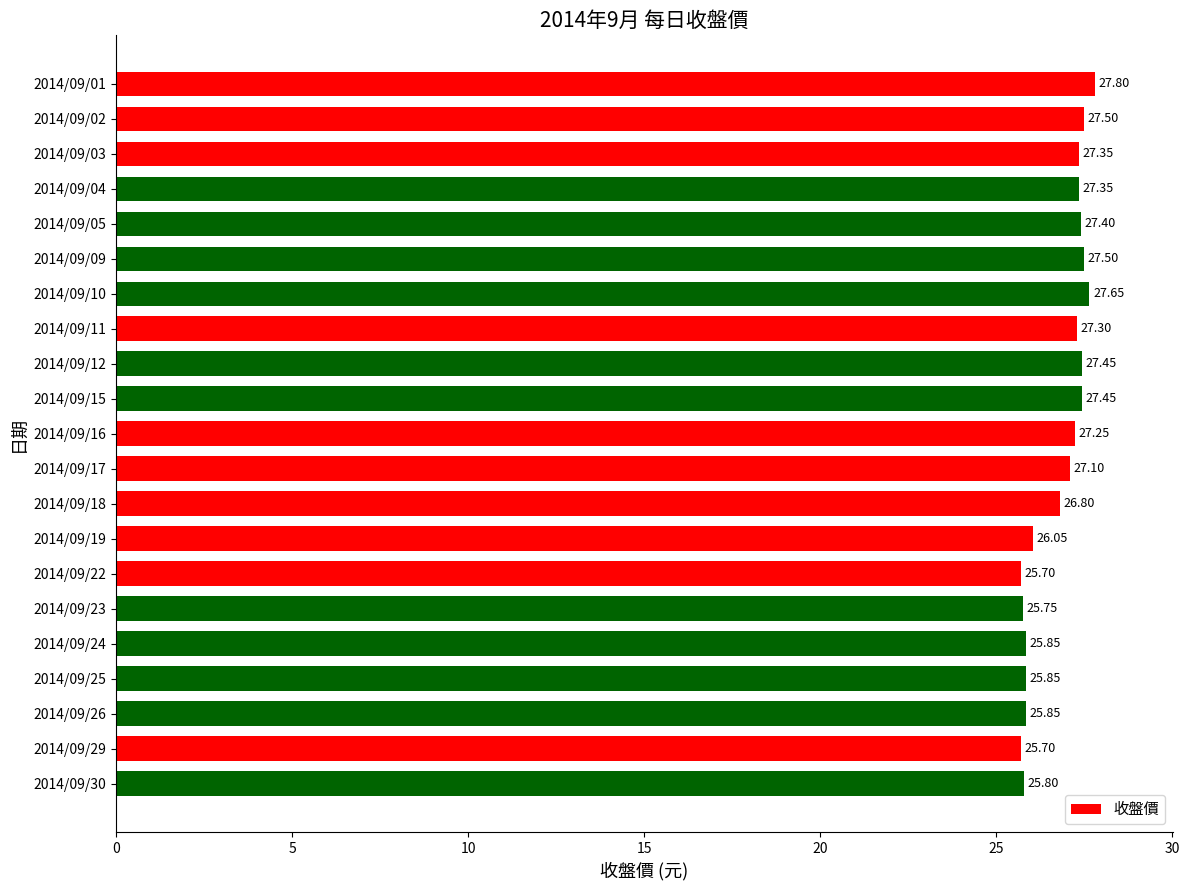

How many bars are there in total?

21